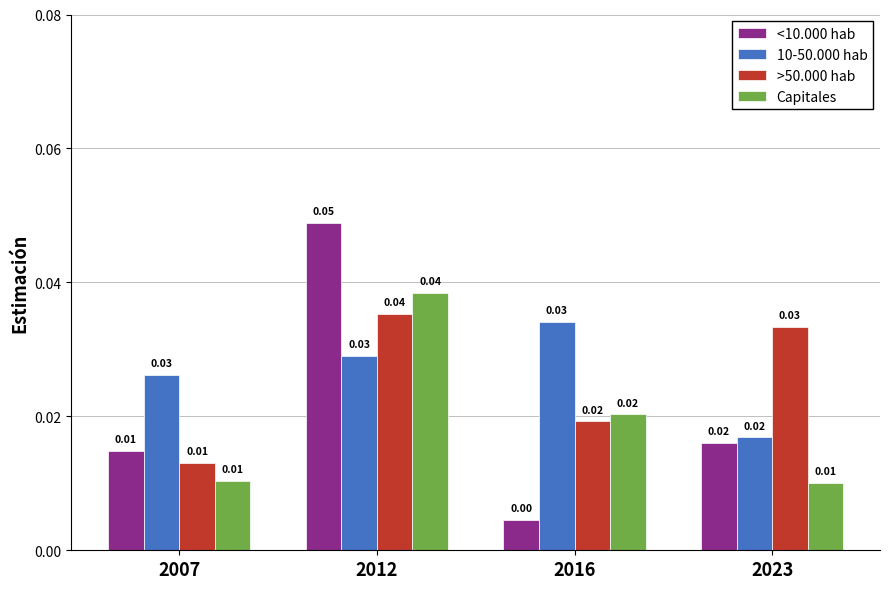

Rank the categories by <10.000 hab value from highest to lowest.

2012, 2023, 2007, 2016